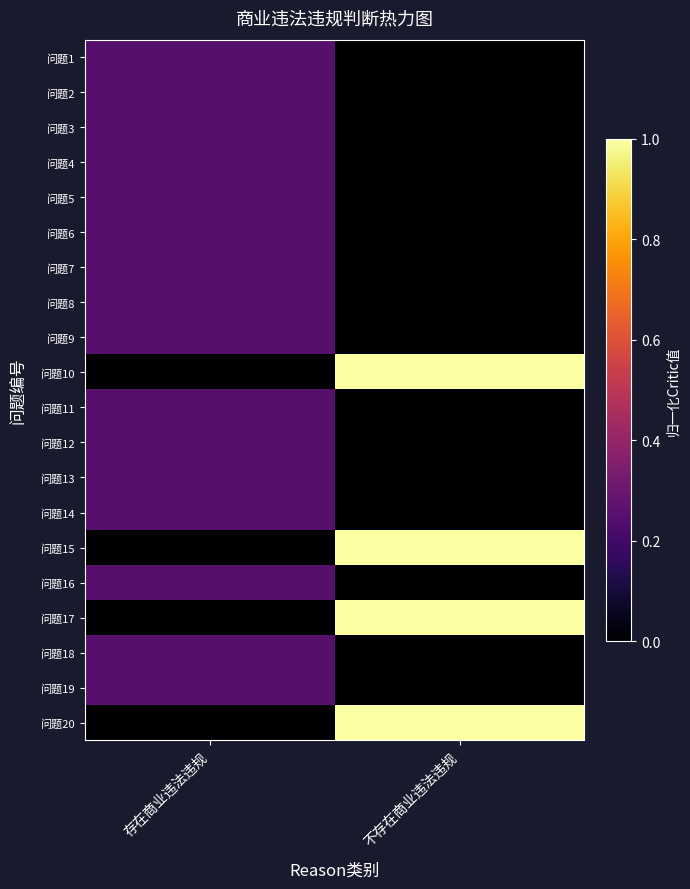

How many categories are shown in the chart?

2